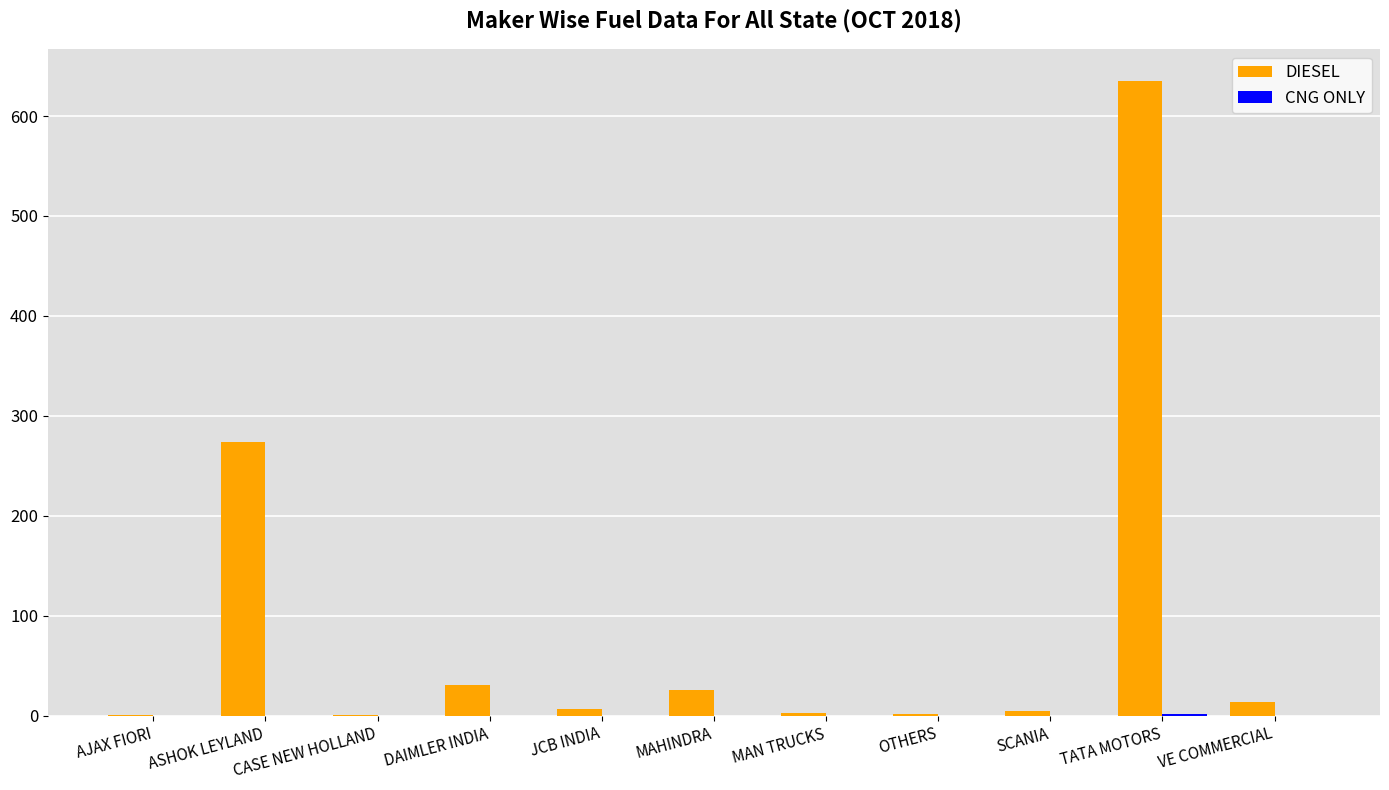

What is the sum of all DIESEL values?

999